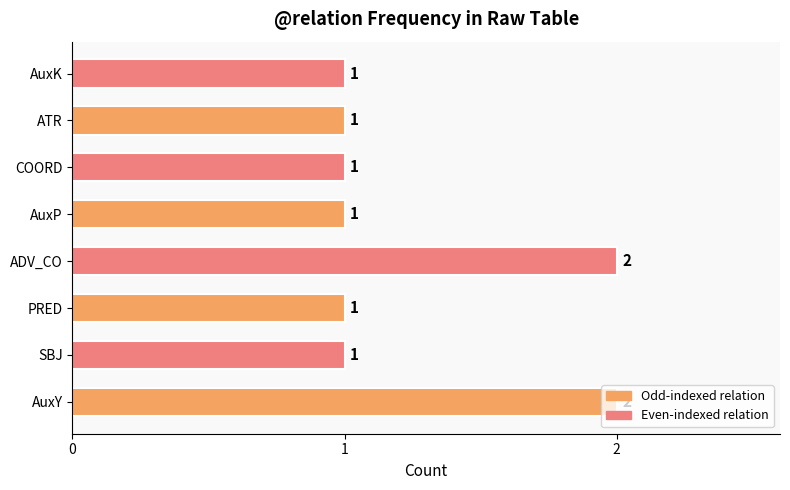

The value at AuxP is 1. True or false?

True